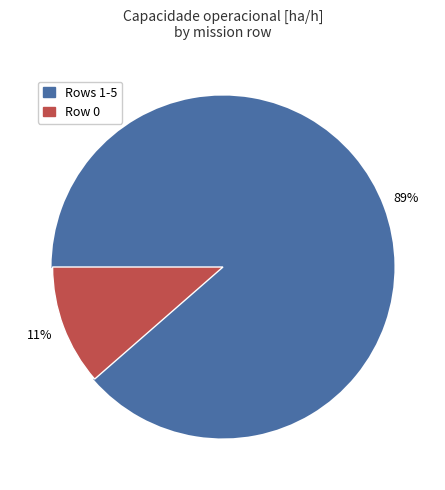

Does any single category account for the majority?

Yes